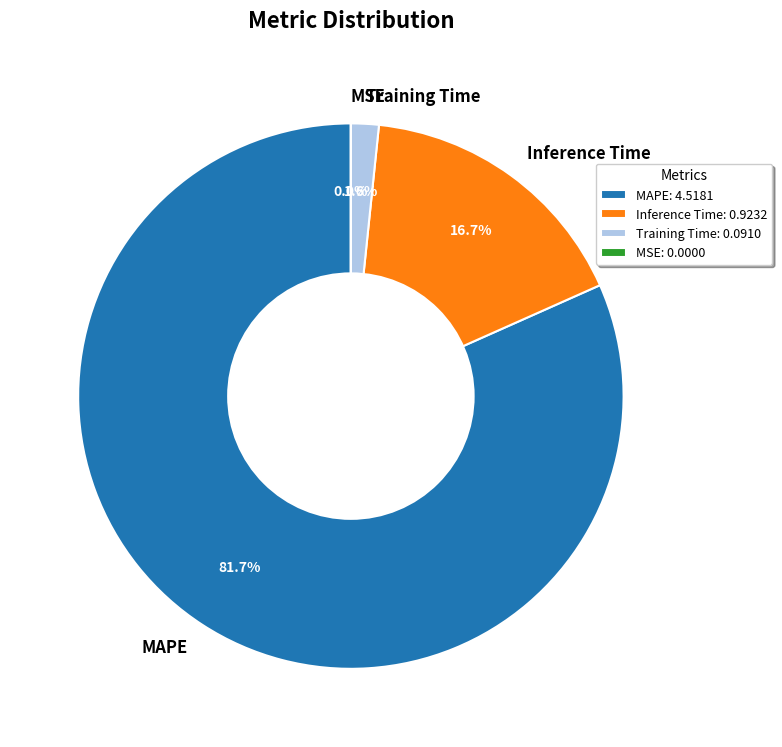

Which slice is the largest?

MAPE